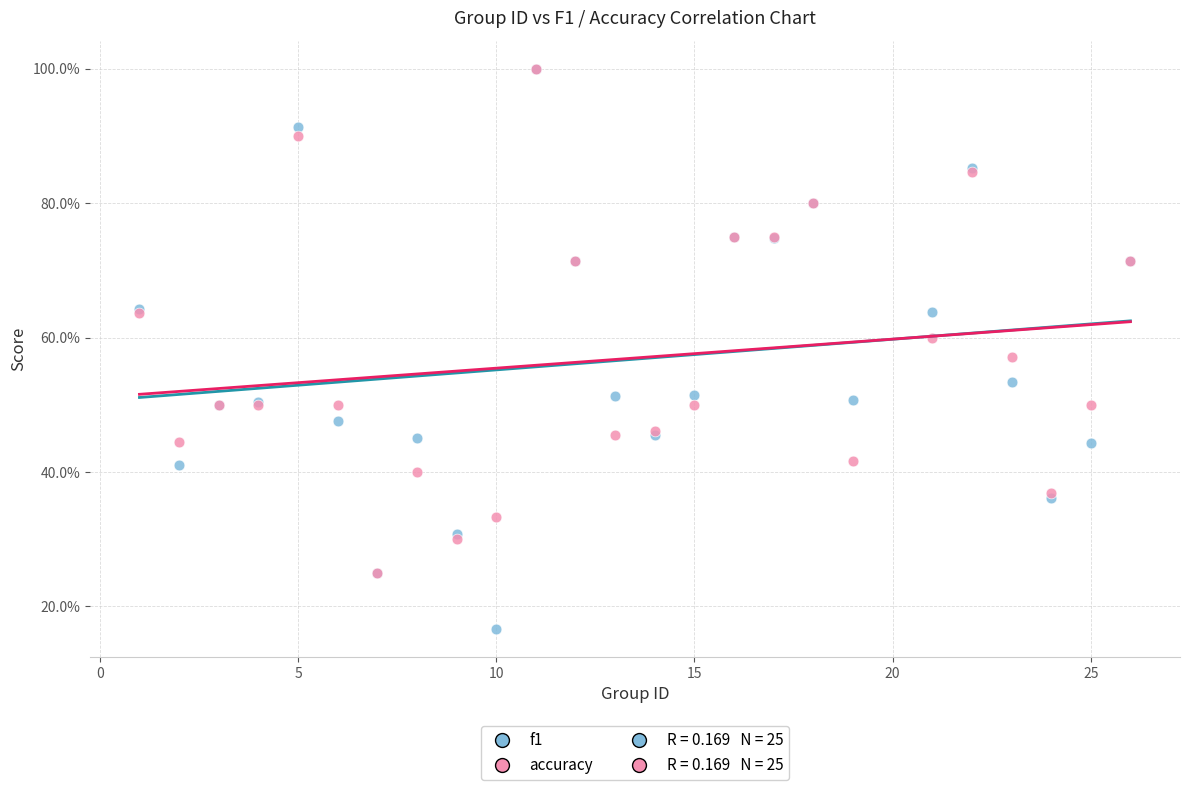

Which series reaches the minimum Y coordinate?

f1